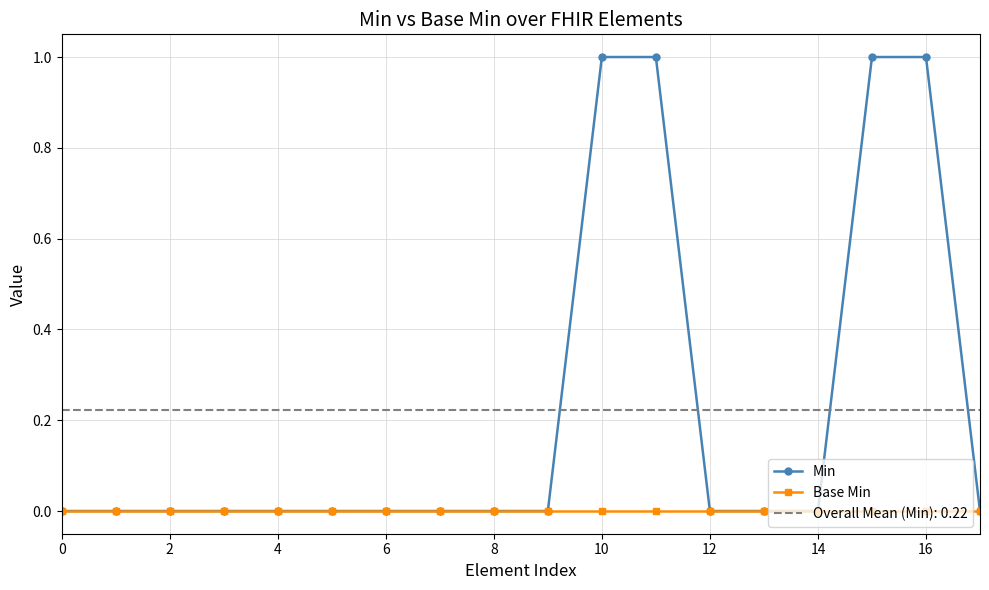

List the series in order of their peak value, highest first.

Min, Base Min